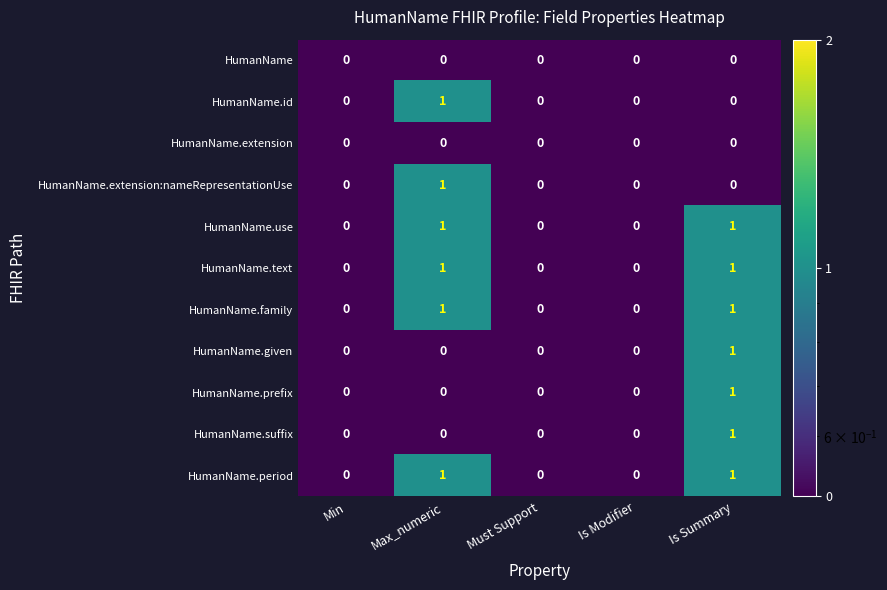

Is it true that HumanName.period equals 0 at Min?

True